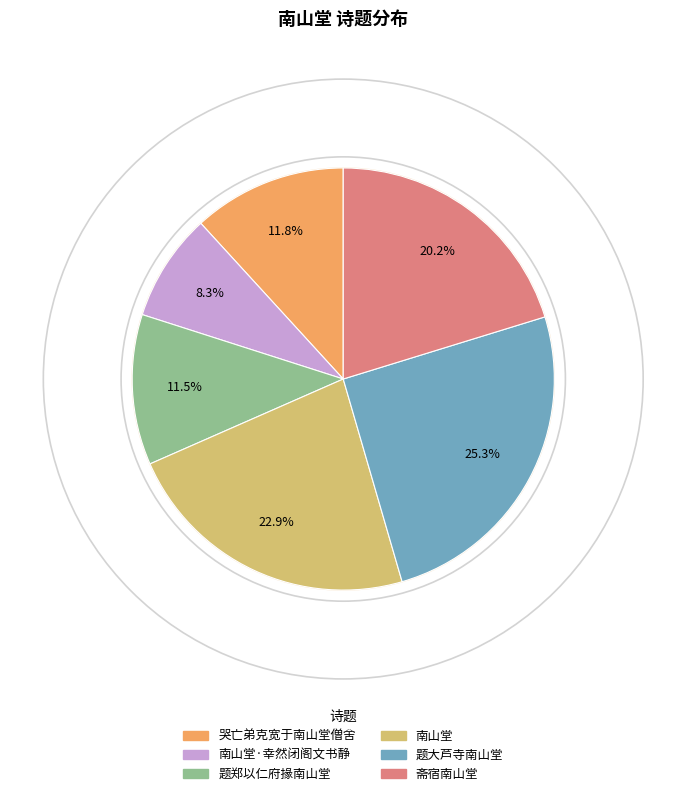

Is 南山堂·幸然闭阁文书静 the majority of the pie?

No